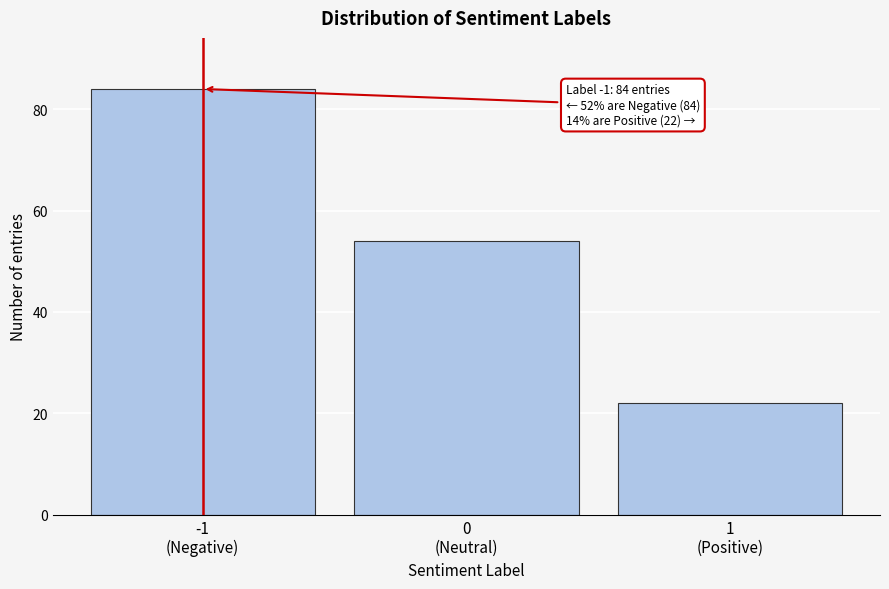

Reading left to right, list all the values displayed in this chart.

84	54	22